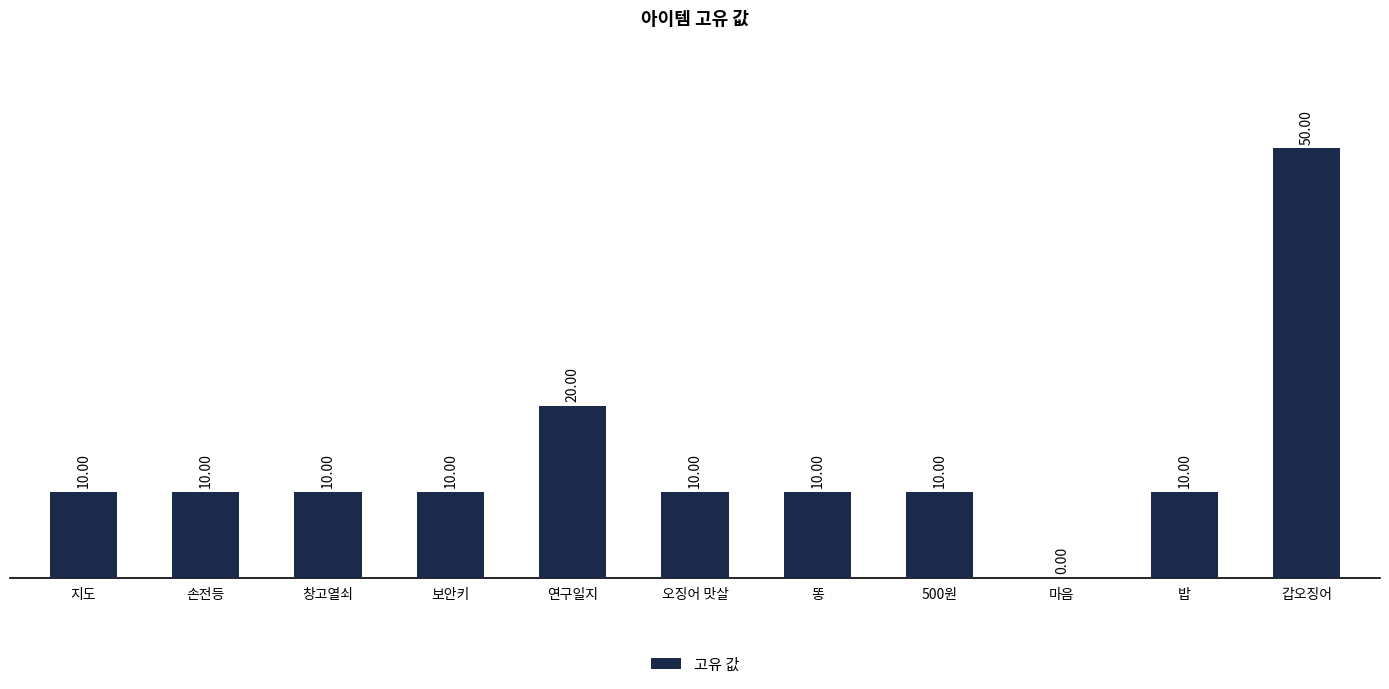

Reading left to right, list all the values displayed in this chart.

10	10	10	10	20	10	10	10	0	10	50